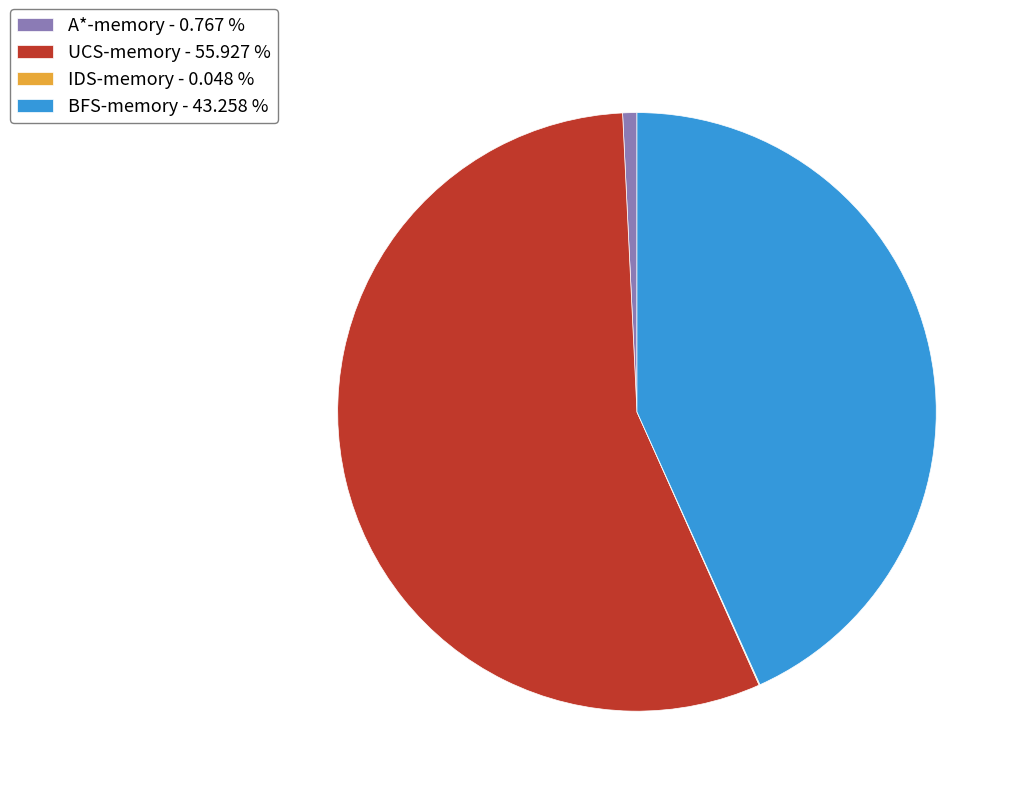

Does A*-memory represent more than half of the total?

No